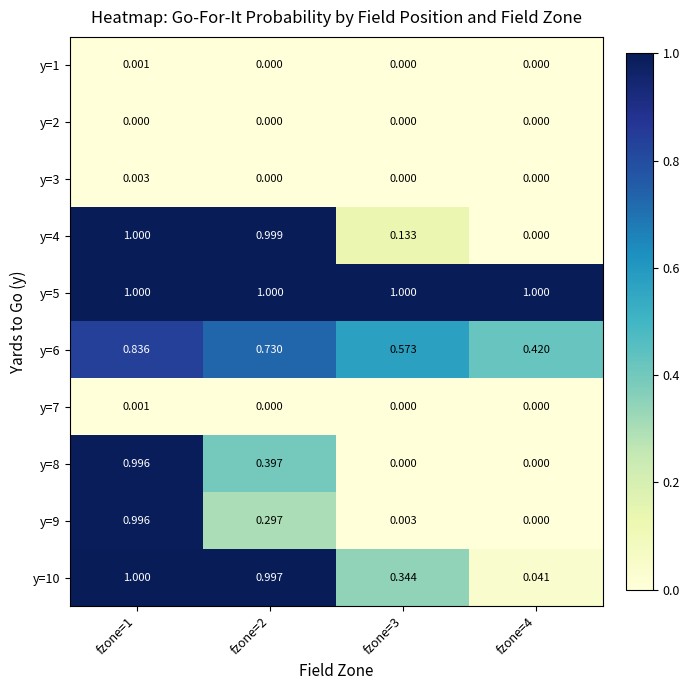

Is the value of y=3 at fzone=4 greater than the value of y=6 at fzone=1?

No